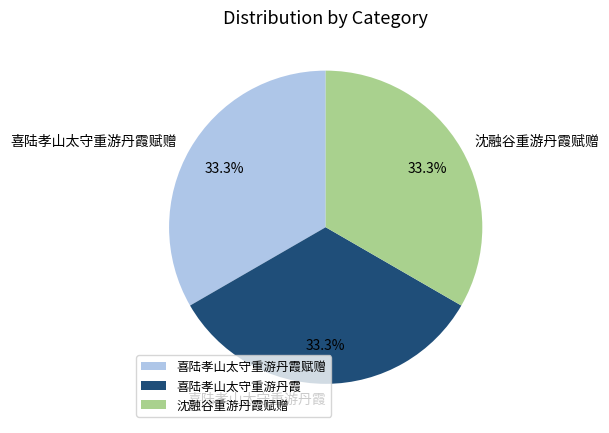

What is the ratio of the value at 喜陆孝山太守重游丹霞 to the value at 喜陆孝山太守重游丹霞赋赠?

1.0